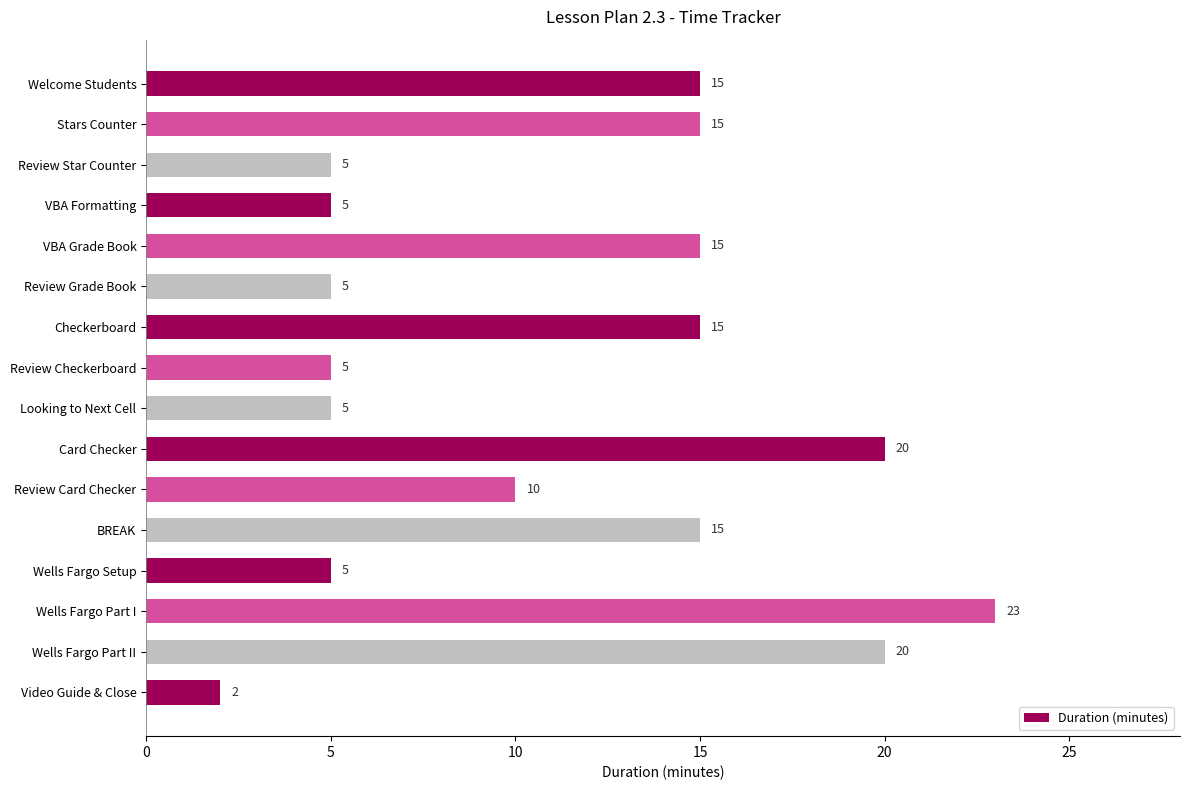

What is the average value?

11